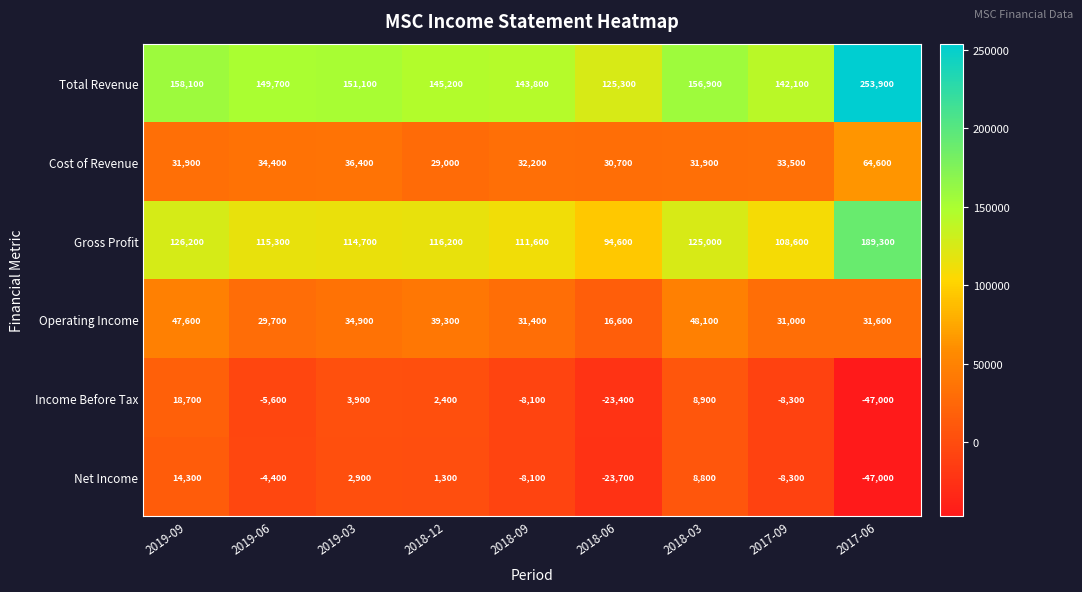

Which series changed the most between 2019-09 and 2017-09?

Income Before Tax